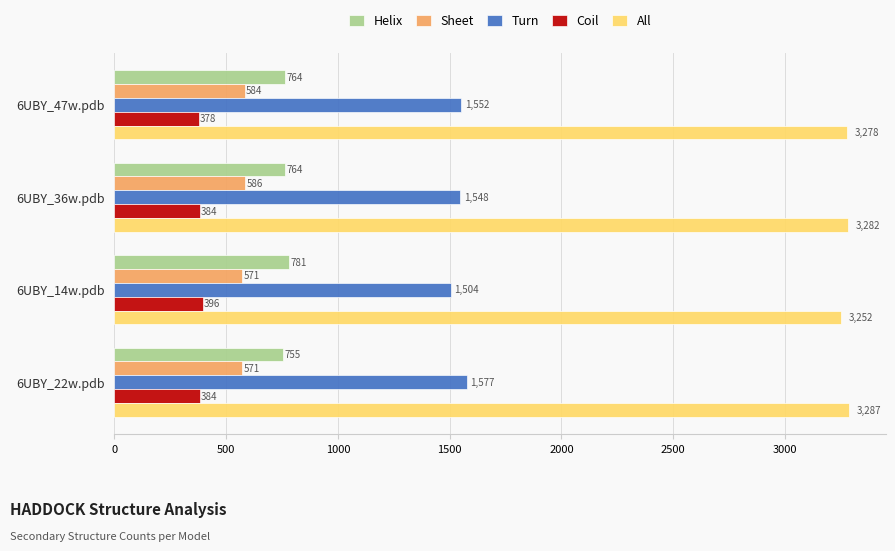

What is the difference between the Turn values at 6UBY_47w.pdb and 6UBY_14w.pdb?

48